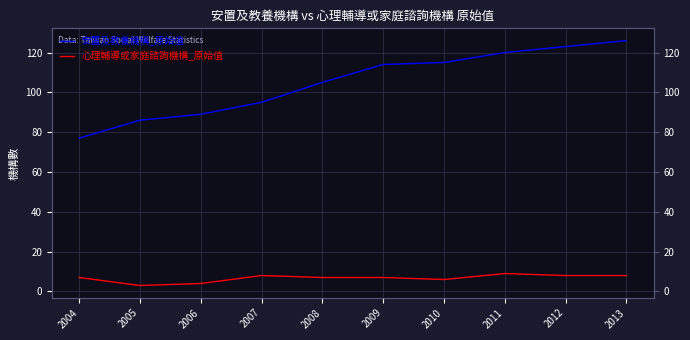

Where is 心理輔導或家庭諮詢機構_原始值 nearest to the value 6?

2010